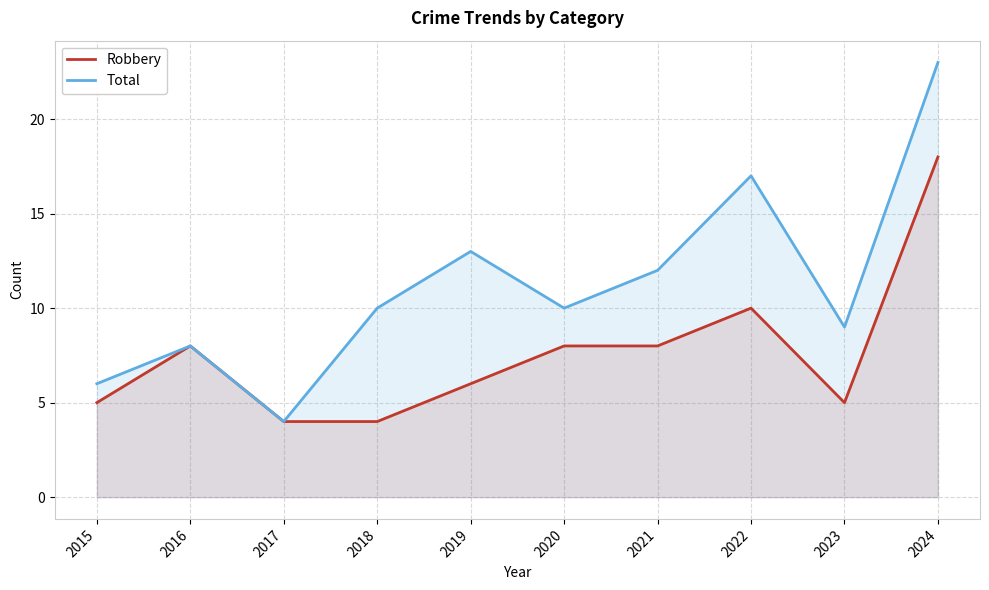

How many data points in Robbery are above 8?

2